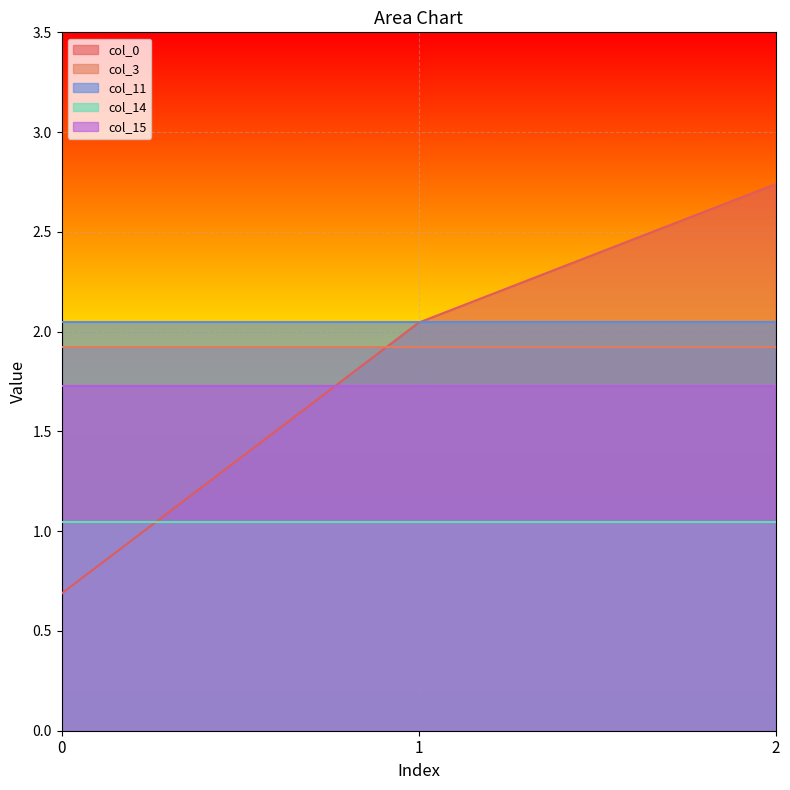

At which category is the sum across all series the highest?

2